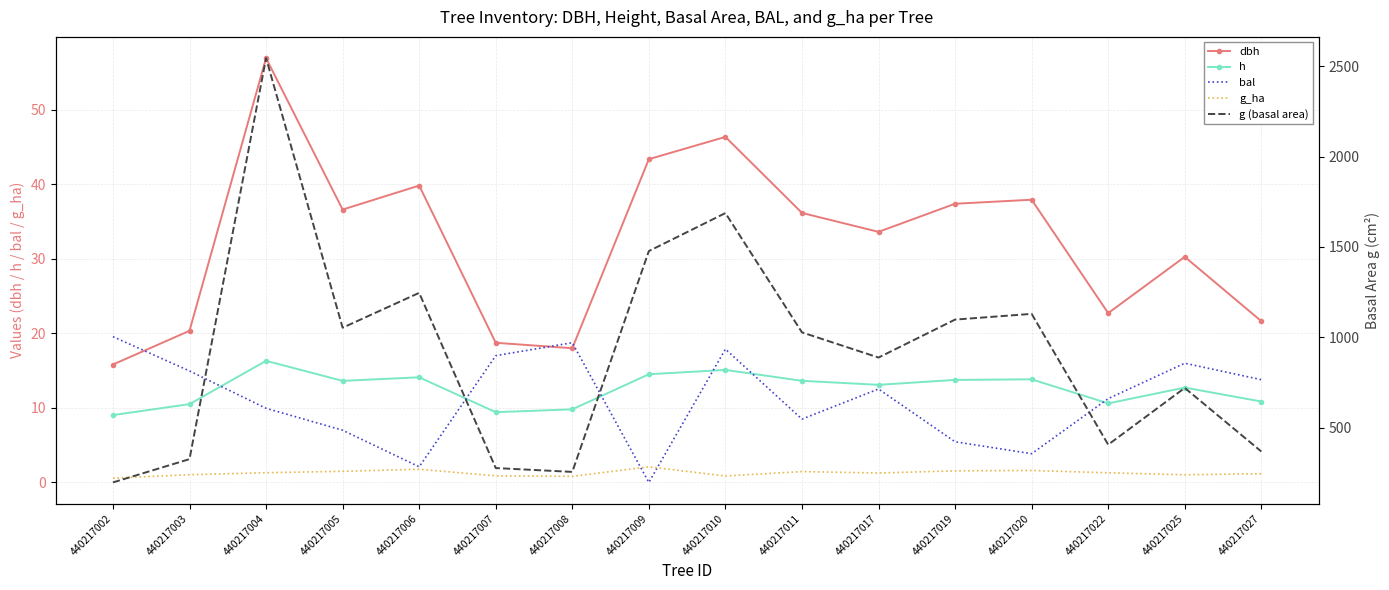

Which label corresponds to the largest value in the chart?

440217004